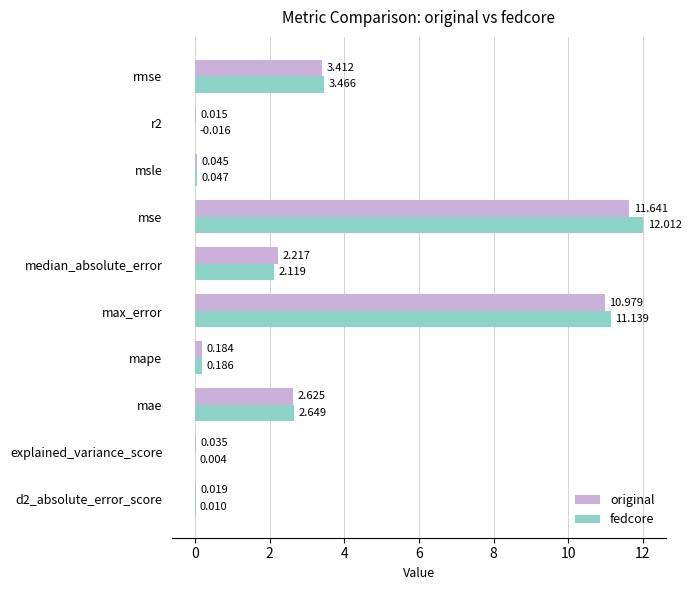

Which category has the highest value in the fedcore series?

mse